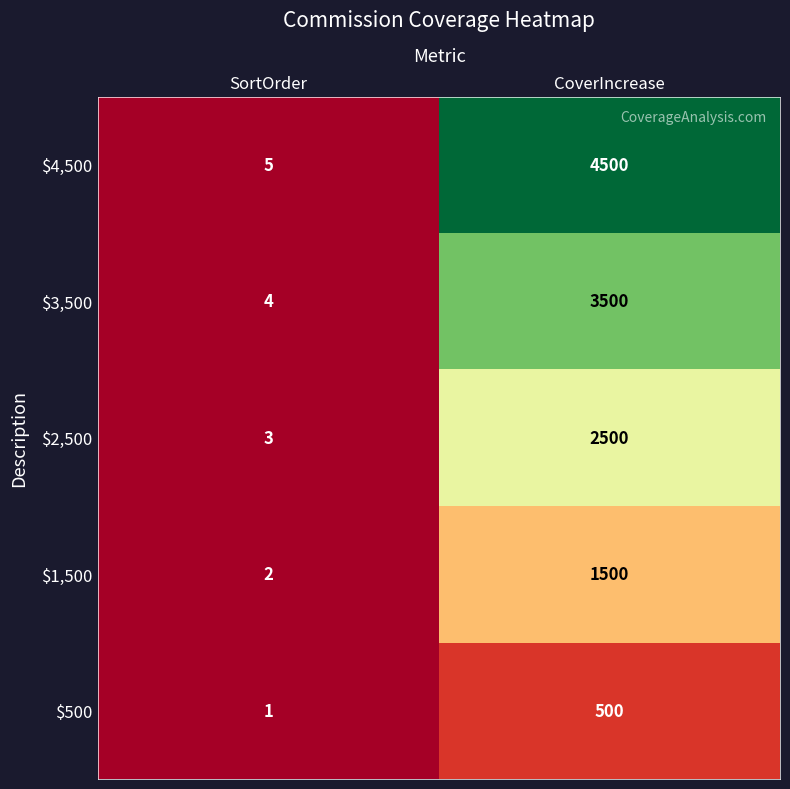

Reading left to right, list all the values displayed in this chart.

$4,500: 5	4500
$3,500: 4	3500
$2,500: 3	2500
$1,500: 2	1500
$500: 1	500